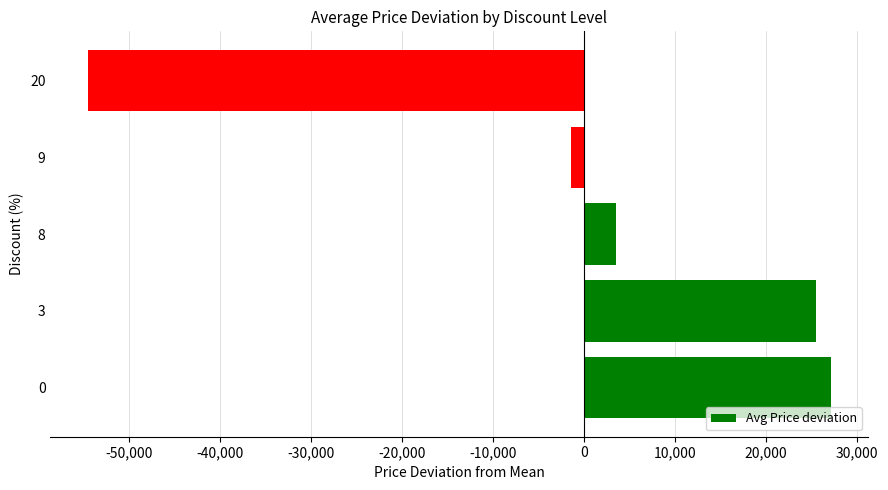

At which category does the chart reach its minimum across all series?

20